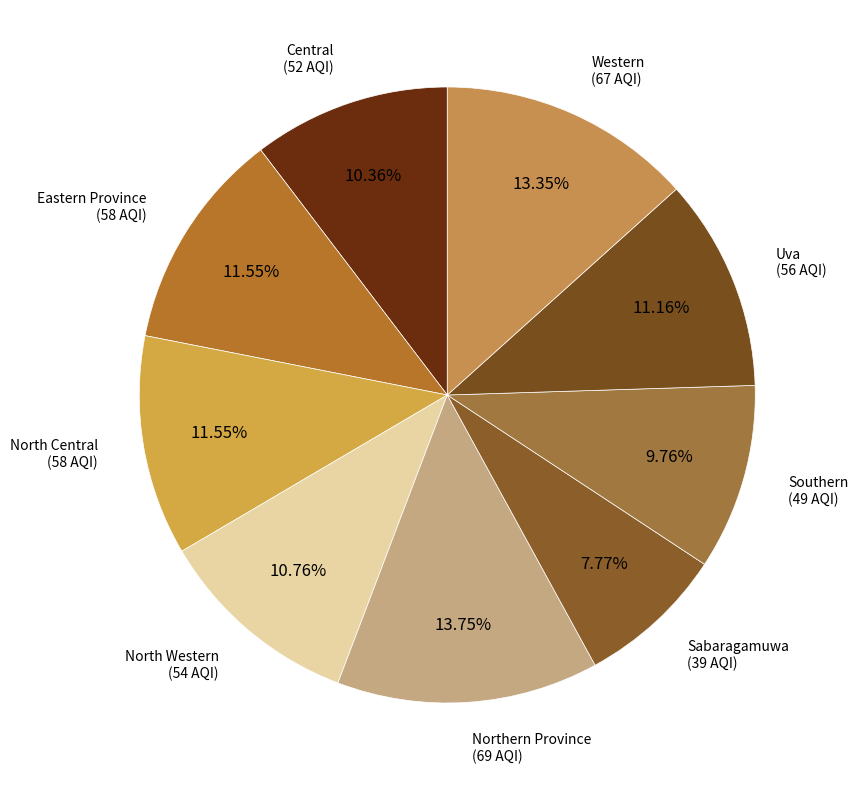

How much of the chart is everything except Southern?

90.2%